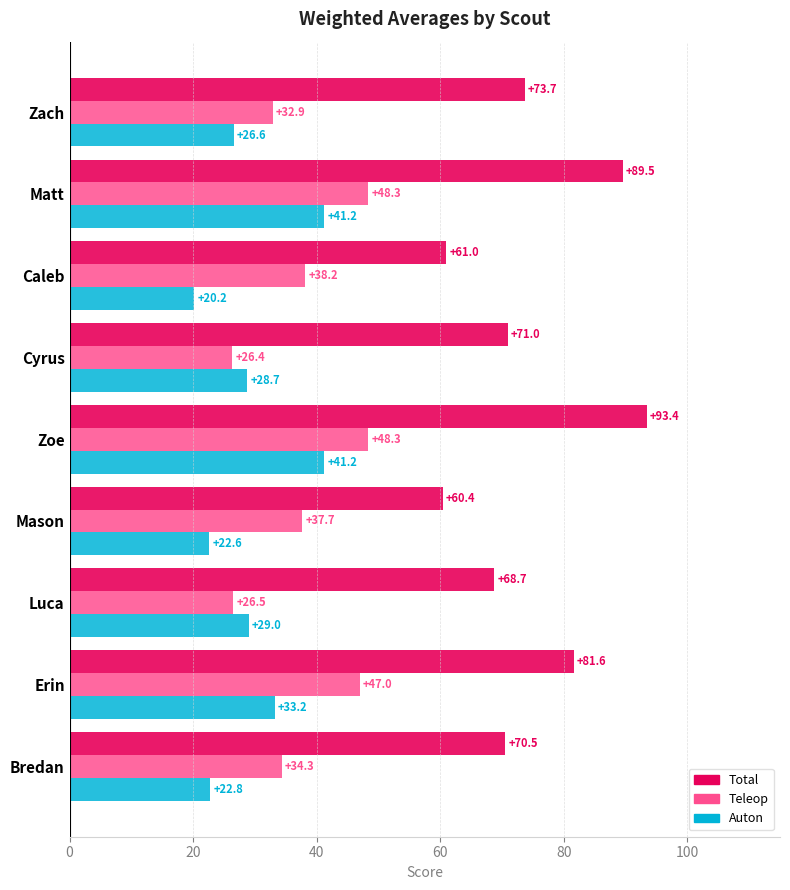

What is the sum of all Teleop values?

339.5